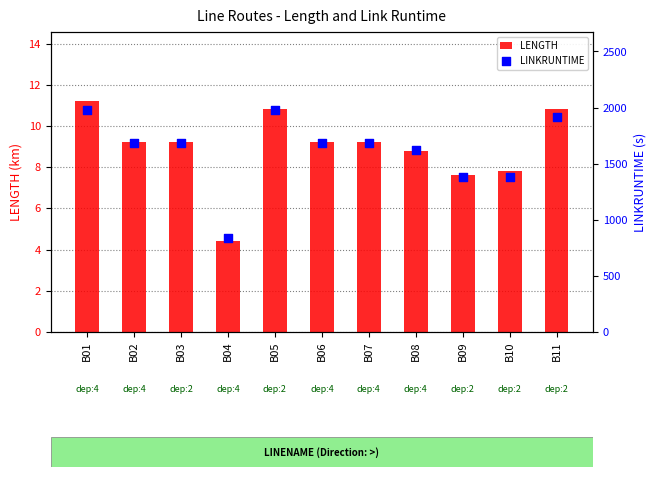

Which series has the largest Y range (max minus min)?

LINKRUNTIME